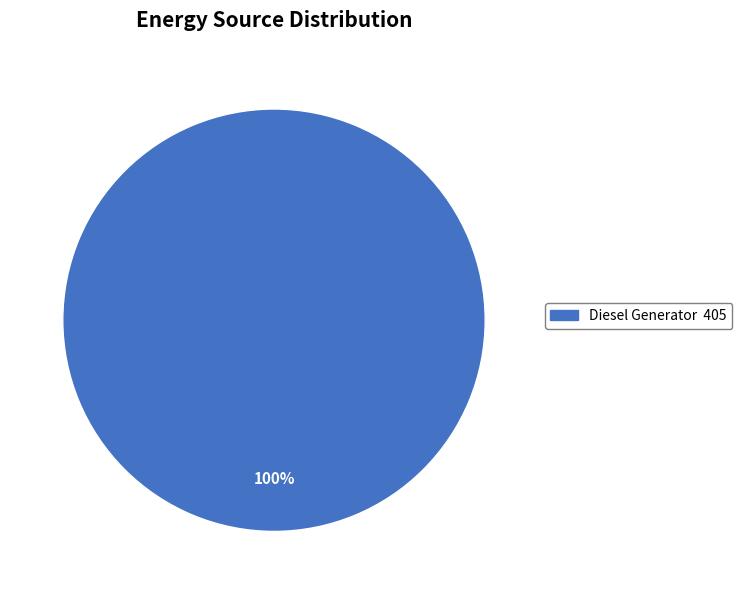

Is there any slice that represents more than half of the pie?

Yes